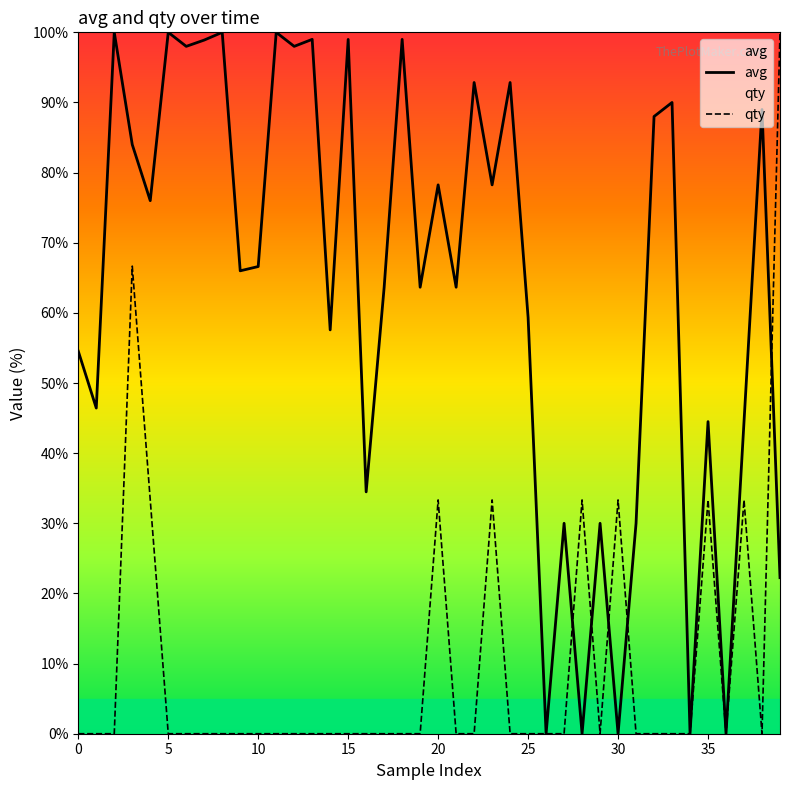

What are all the series names shown in the legend?

avg, qty